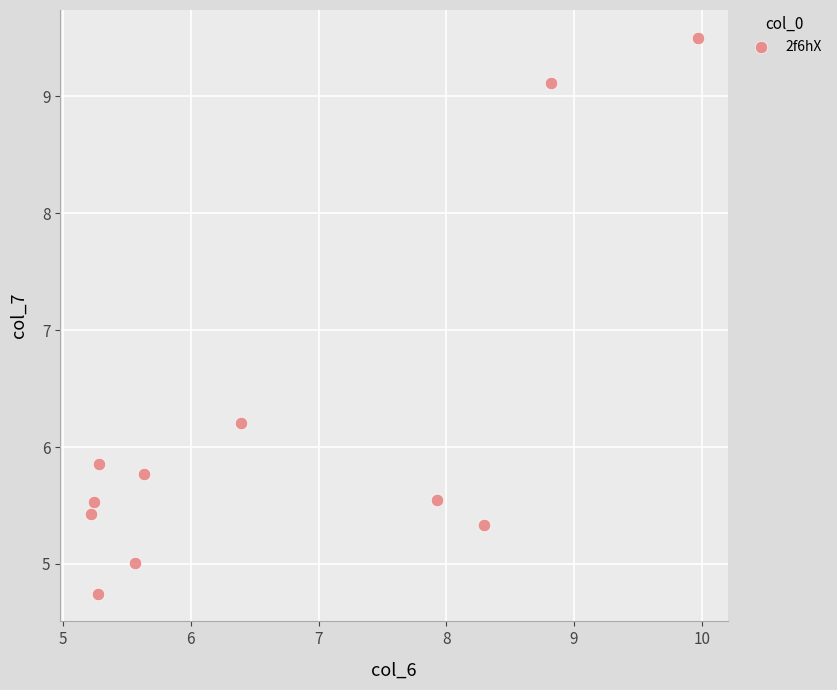

What is the range of Y values (max minus min)?

4.8